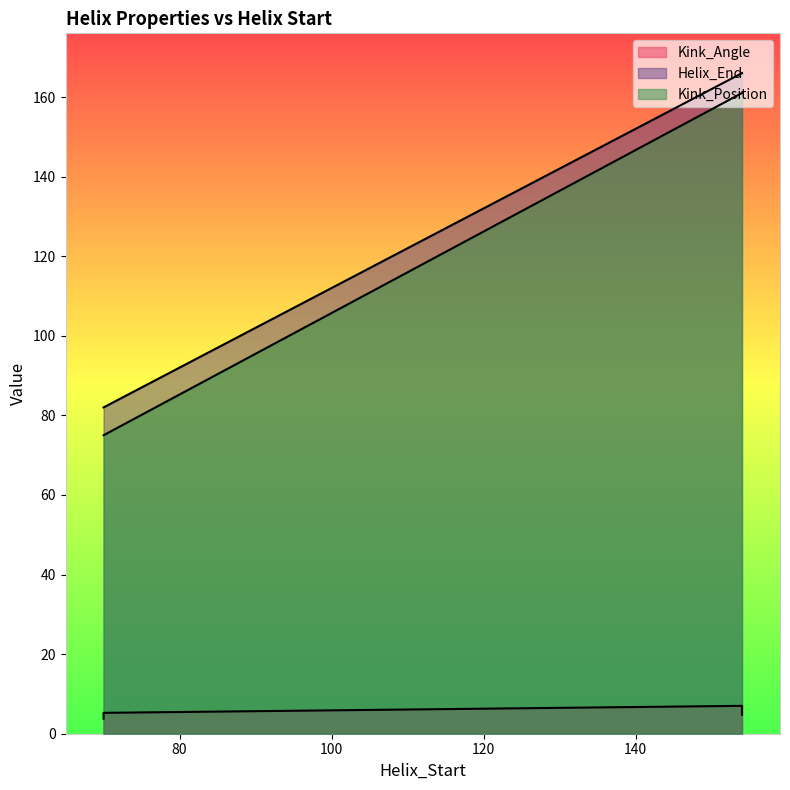

Count the number of categories in the chart.

4